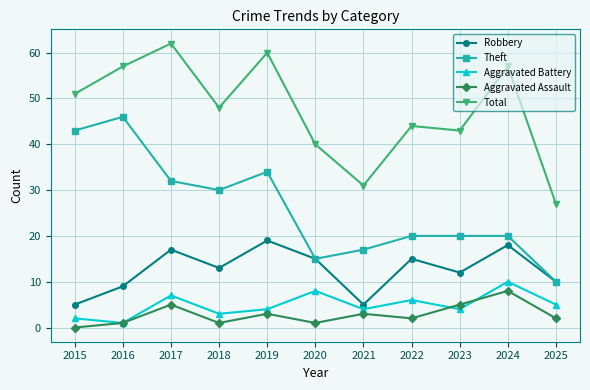

The value of Aggravated Battery at 2023 is 7. True or false?

False